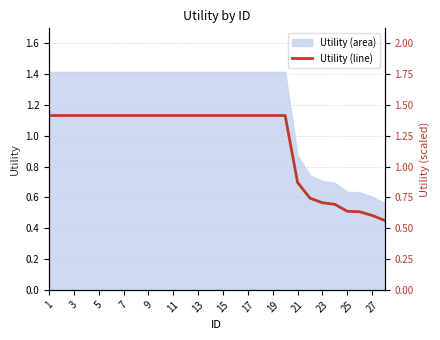

Is it true that Utility (area) equals 1.4 at 7?

True